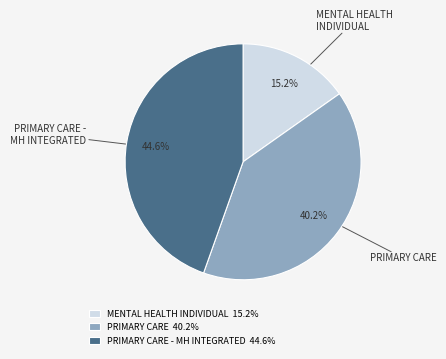

Does any single category account for the majority?

No